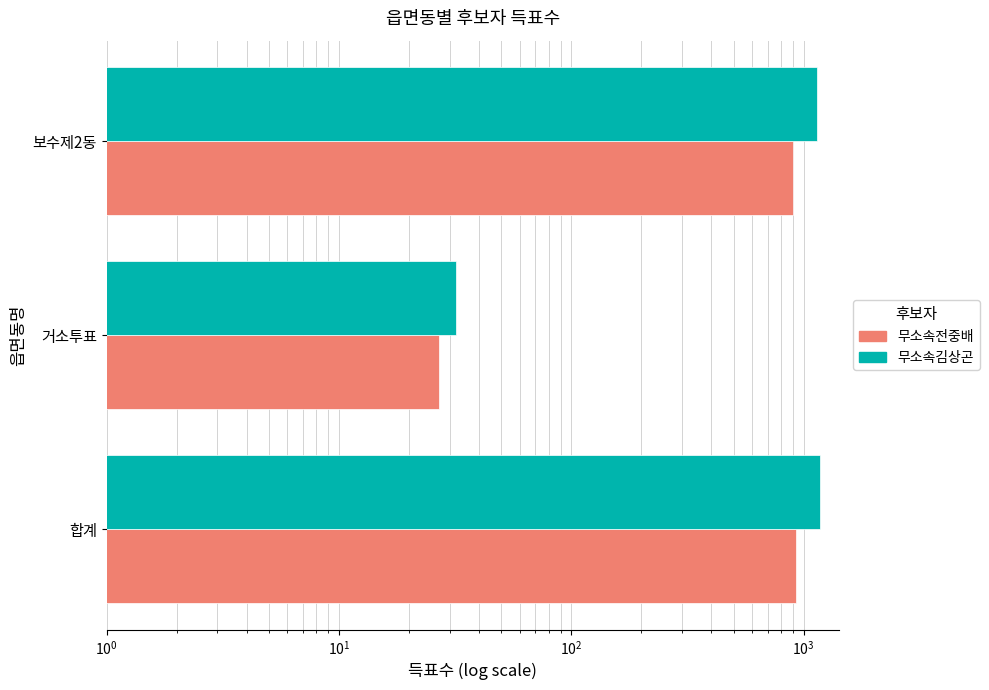

How many data points does each series have?

3